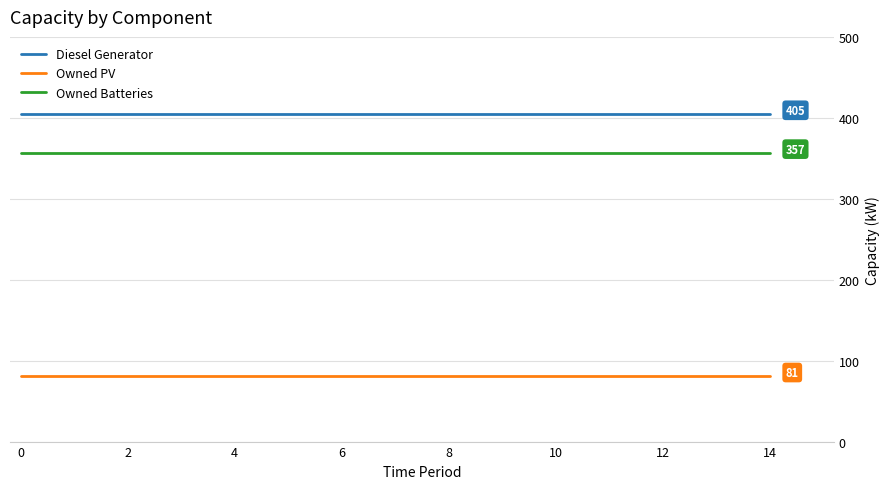

What is the minimum value for Owned Batteries?

357